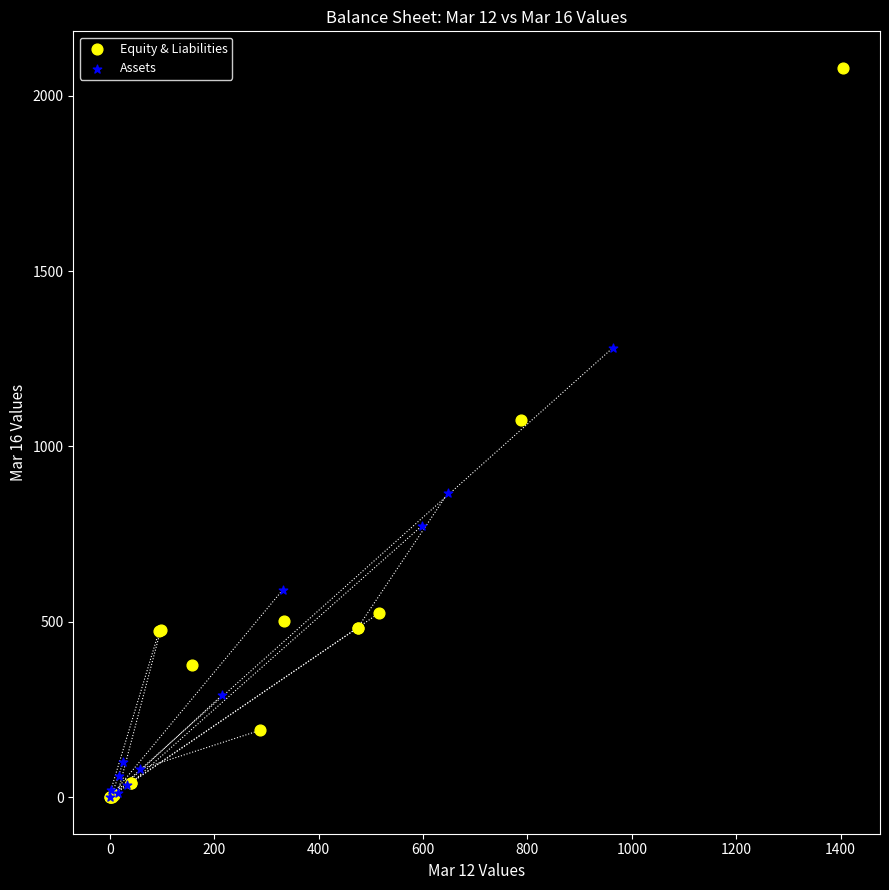

Which series reaches the maximum Y coordinate?

Equity & Liabilities